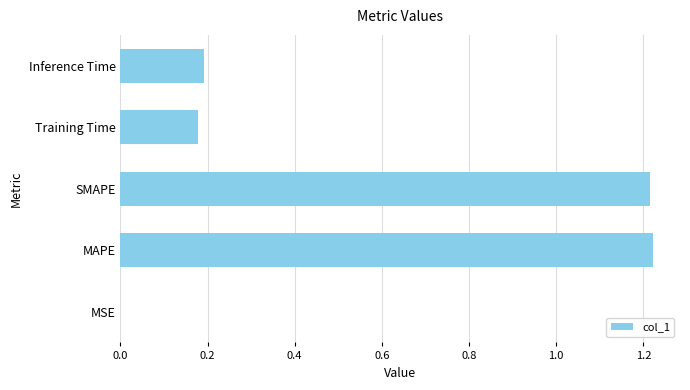

Is it true that the value at MSE is 0.0?

True